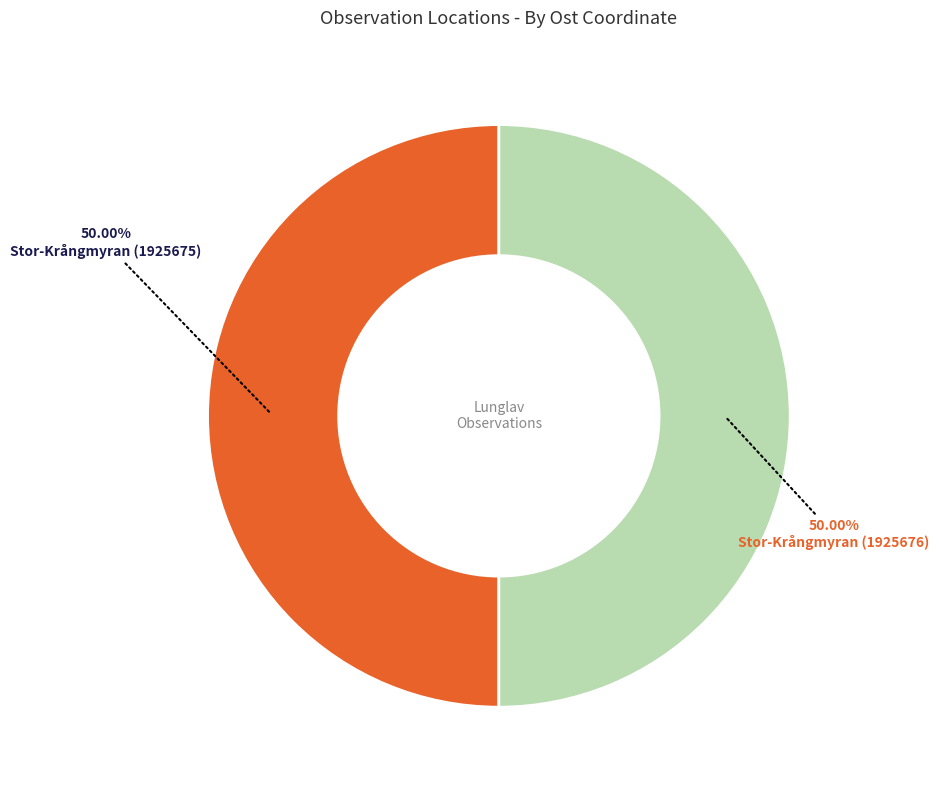

What is the ratio of the value at Stor-Krångmyran (1925675) to the value at Stor-Krångmyran (1925676)?

1.0